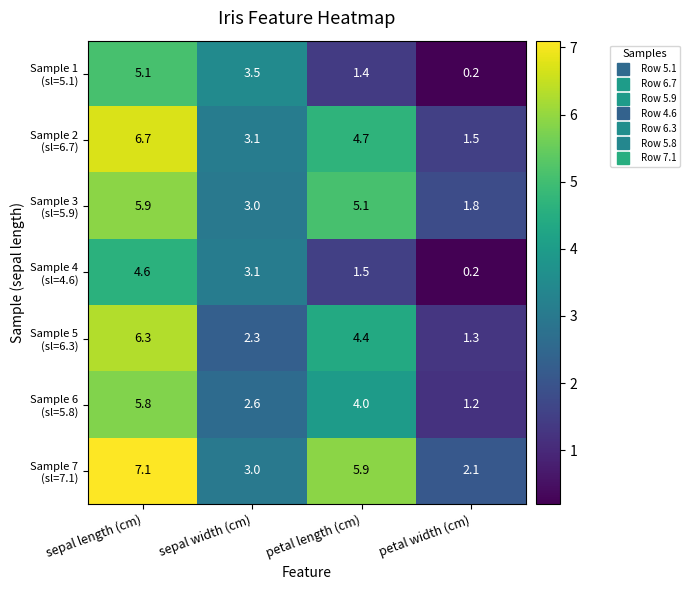

What is the total value across all series at sepal width (cm)?

20.6